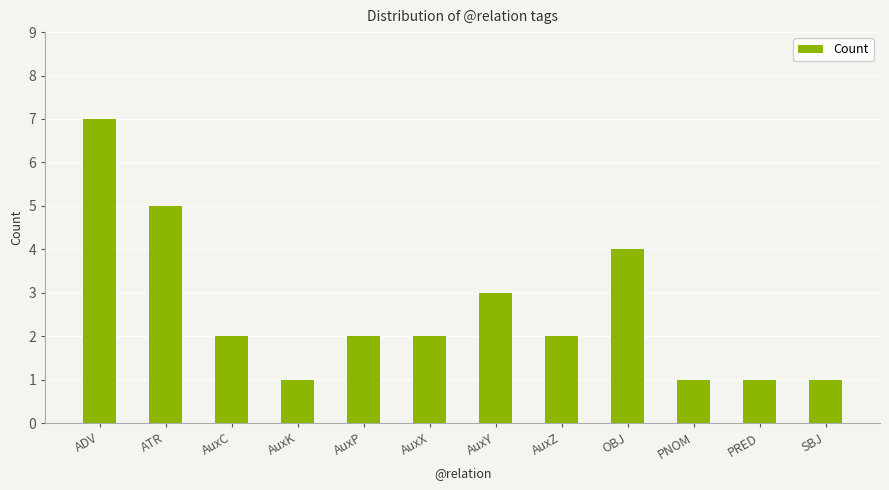

What is the difference between the second highest and minimum values?

4